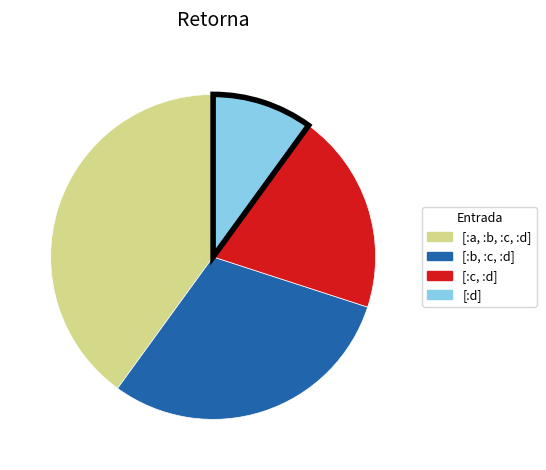

Does any single category account for the majority?

No